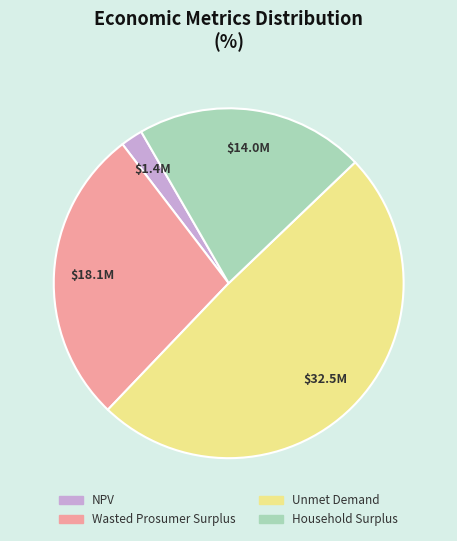

What is the largest slice in the pie chart?

Unmet Demand